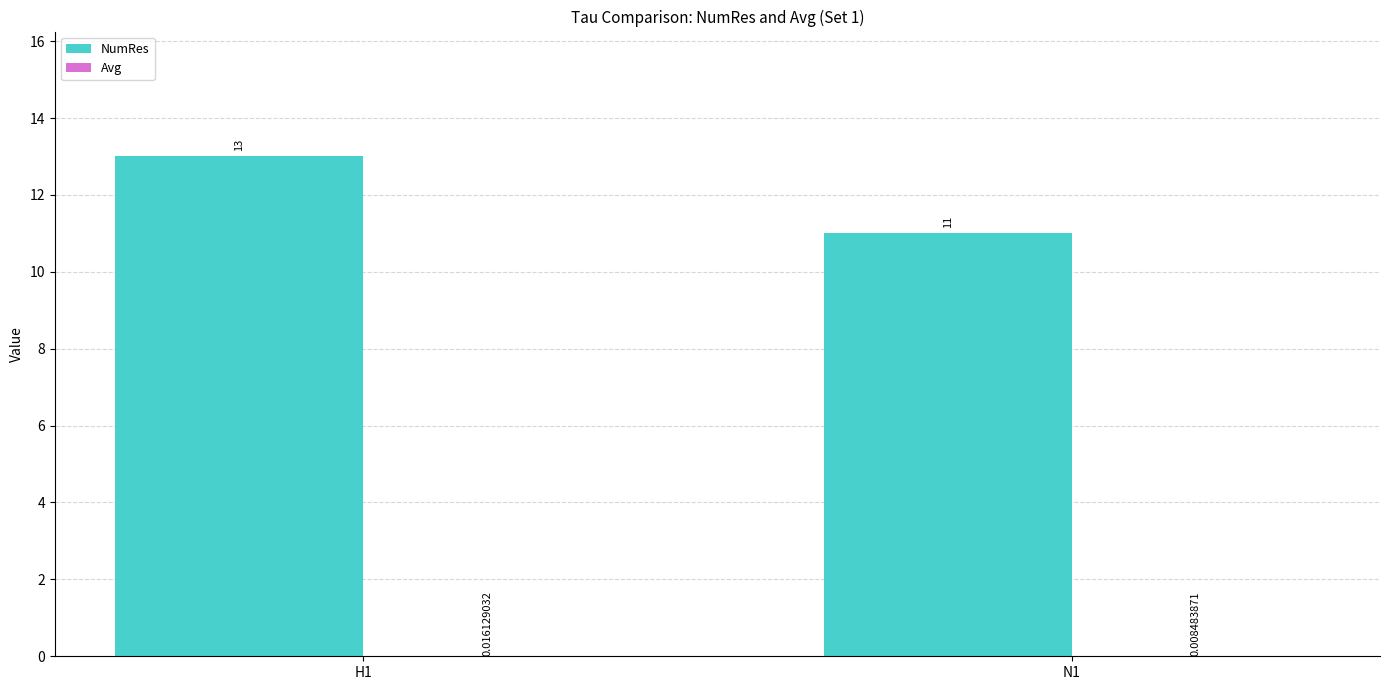

Which series has the largest total across all categories?

NumRes